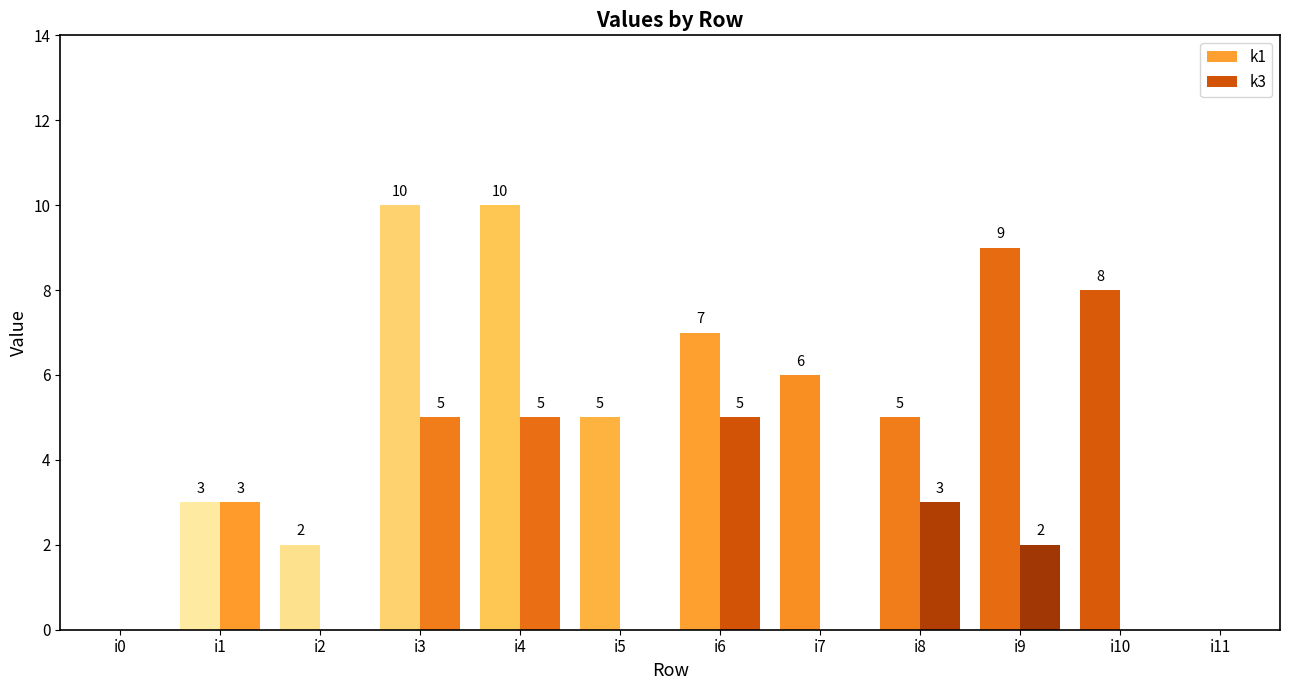

How many values in the k1 series exceed 6?

5